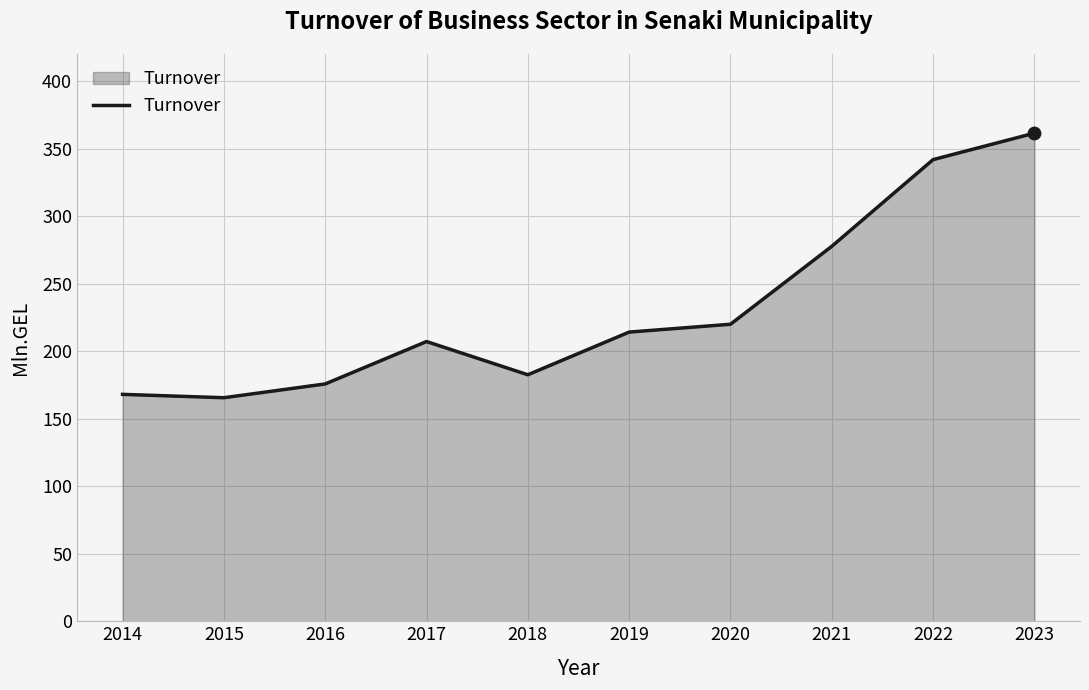

What is the change in value from 2014 to 2019?

+46.1